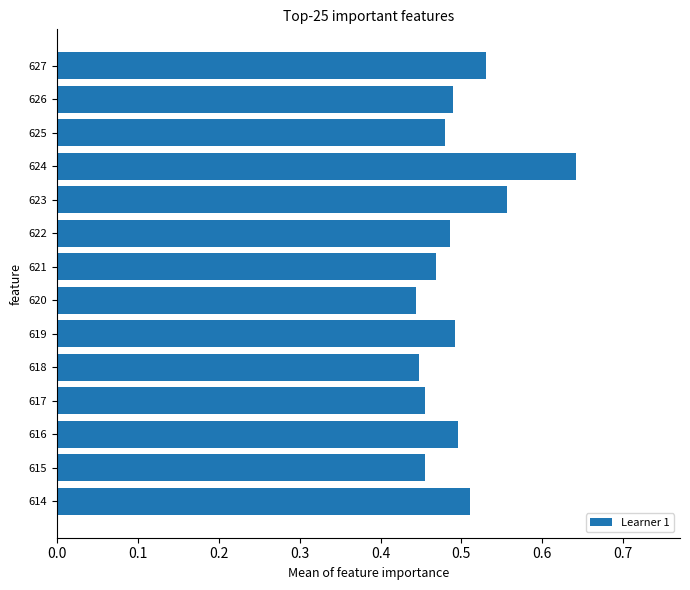

Which label corresponds to the largest value in the chart?

624